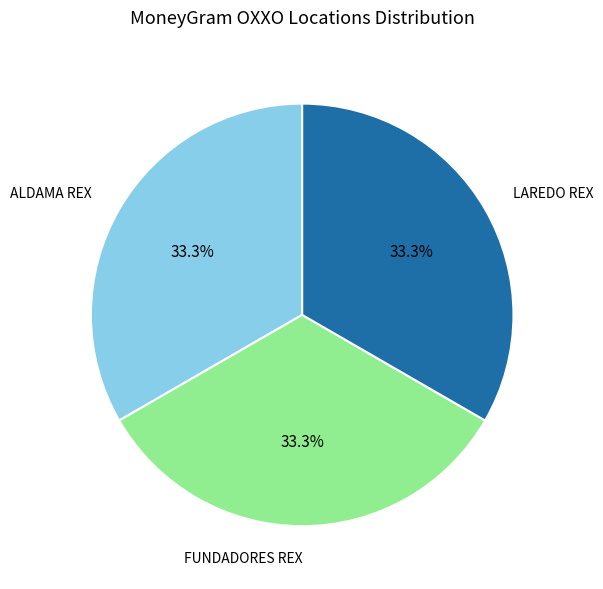

Count the number of slices in the pie.

3